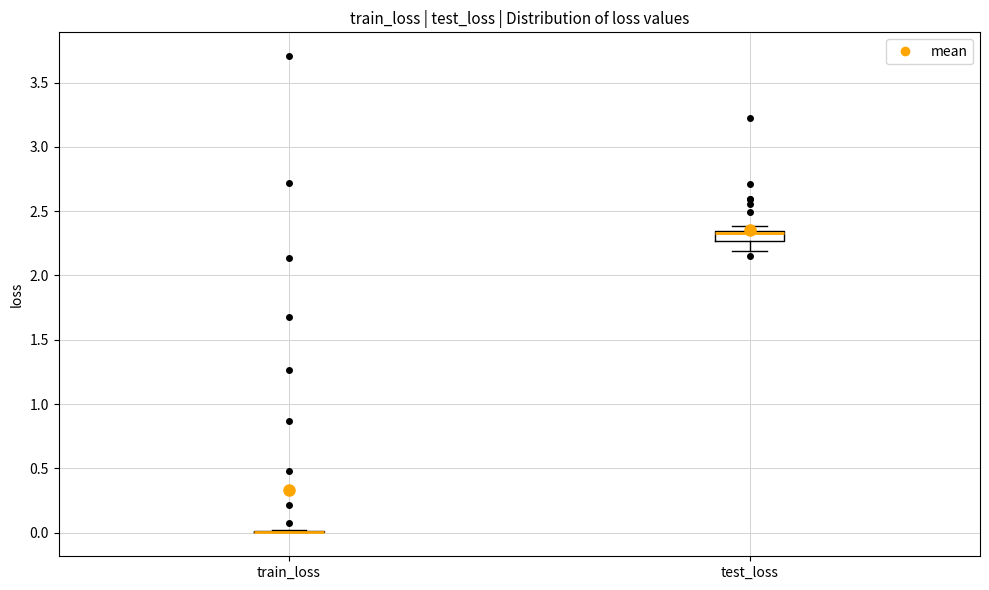

Reading left to right, read every box against the y-axis: the position of its median line, the range the box covers, and the ends of its whiskers. The values are not printed on the chart, so give them approximately, as read against the axis.

train_loss: box collapsed to a line at 0.00, whiskers 0.00 to 0.00
test_loss: median 2.35 (drawn on the box's upper edge), box 2.25 to 2.35, whiskers 2.20 to 2.40